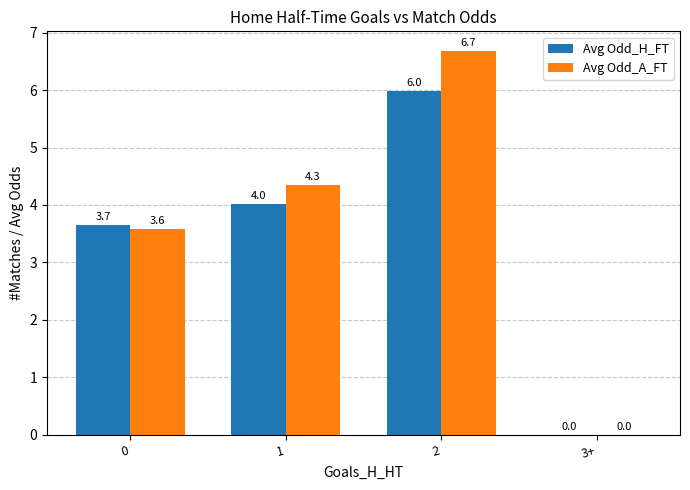

True or false: Avg Odd_H_FT has a value of -3.4 at 3+.

False